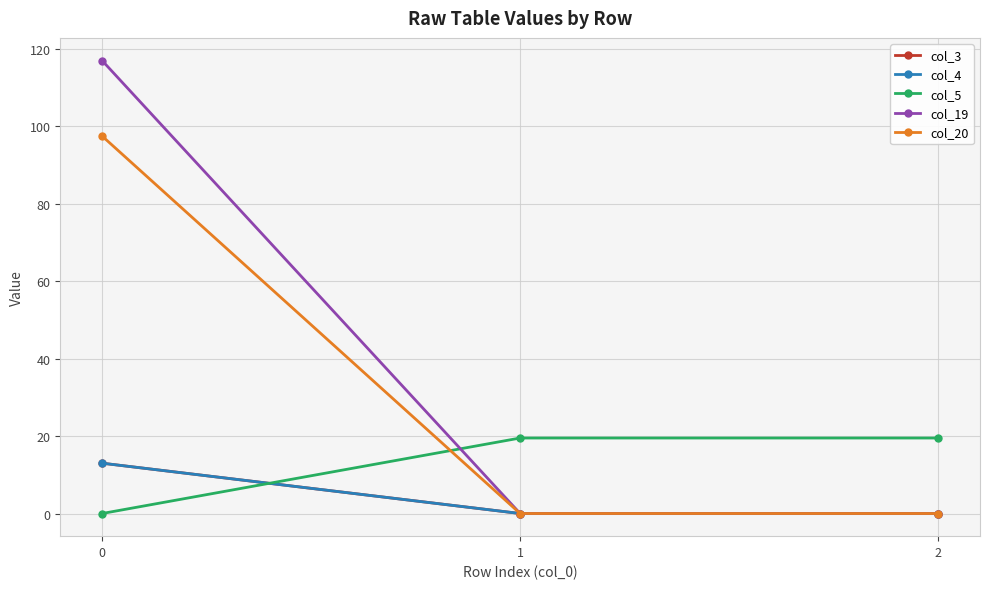

Reading left to right, extract all data points from this chart.

col_3: 13.0	0.0	0.0
col_4: 13.0	0.0	0.0
col_5: 0.0	19.5	19.5
col_19: 117.0	0.0	0.0
col_20: 97.5	0.0	0.0